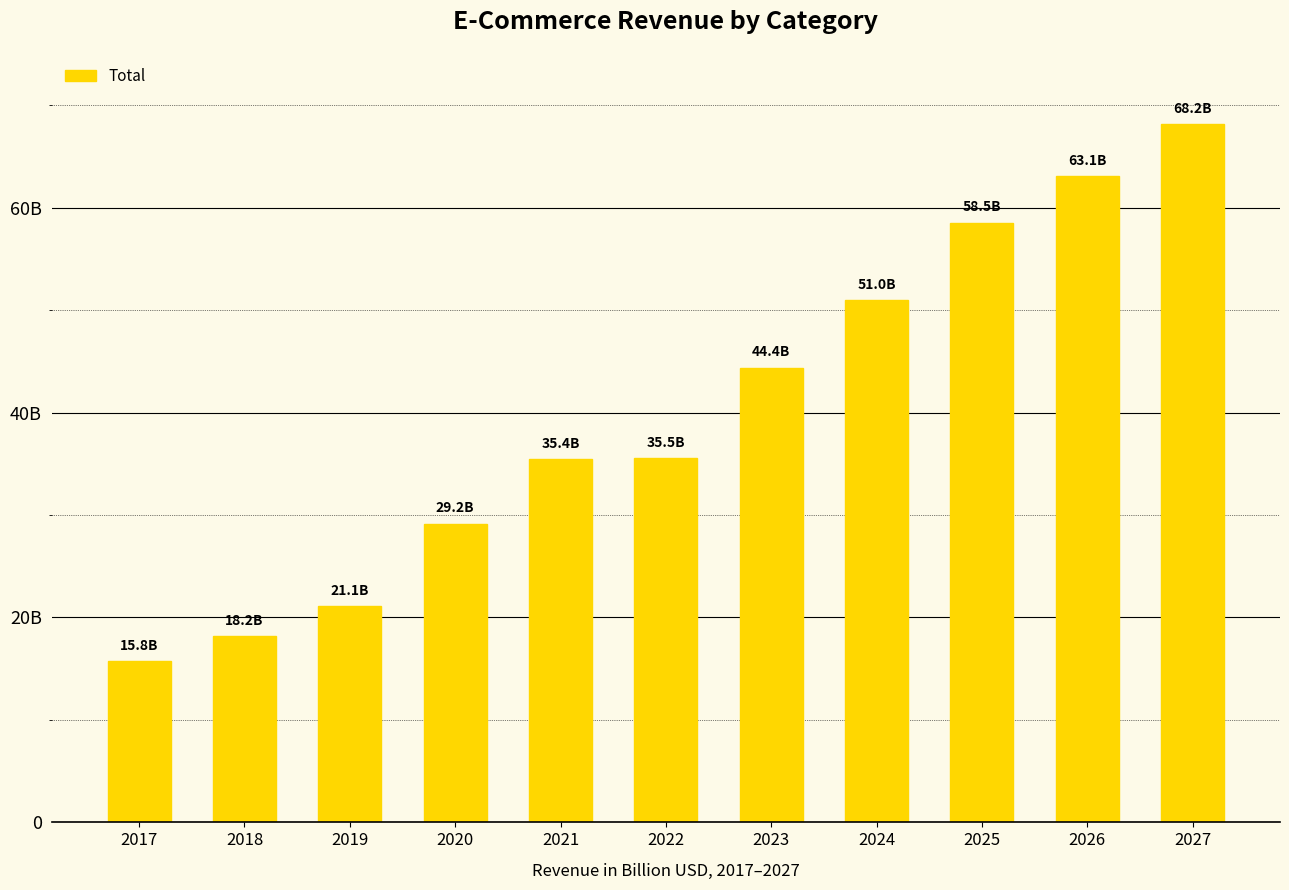

What is the value of the 5th bar from the left?

35.4